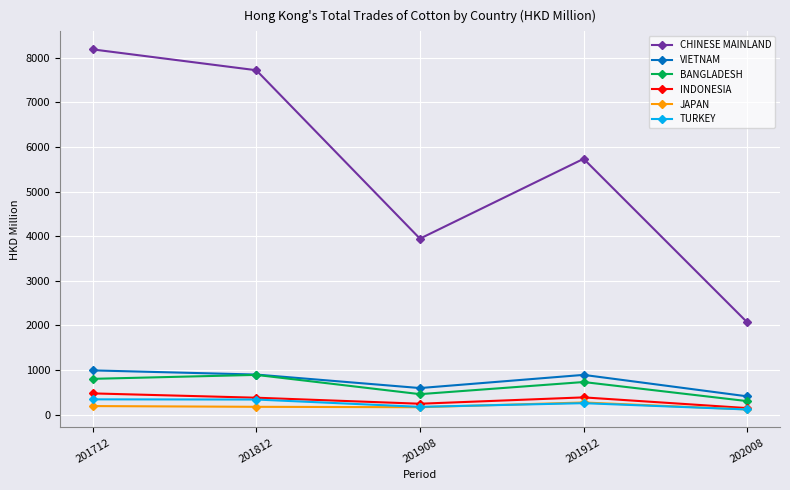

Is this an area chart (filled region under the line)?

No